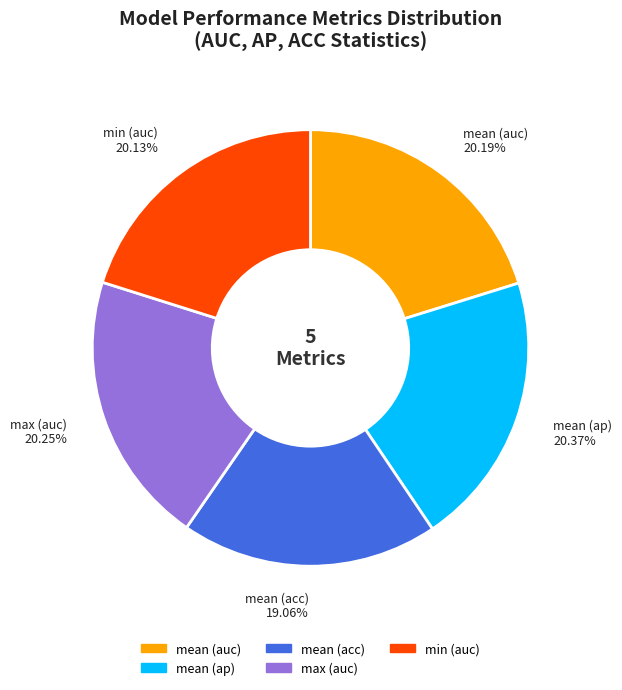

Is there a majority slice in this chart?

No